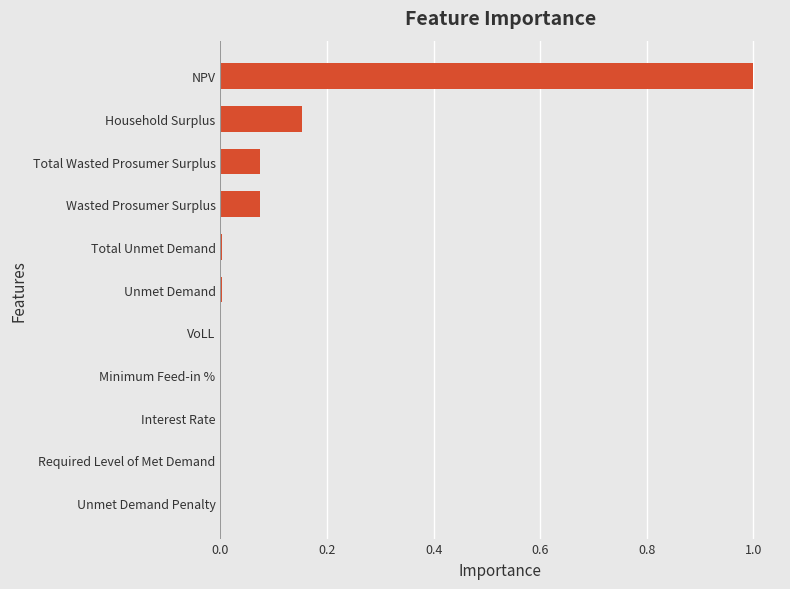

What is the maximum value shown in the chart?

1.0